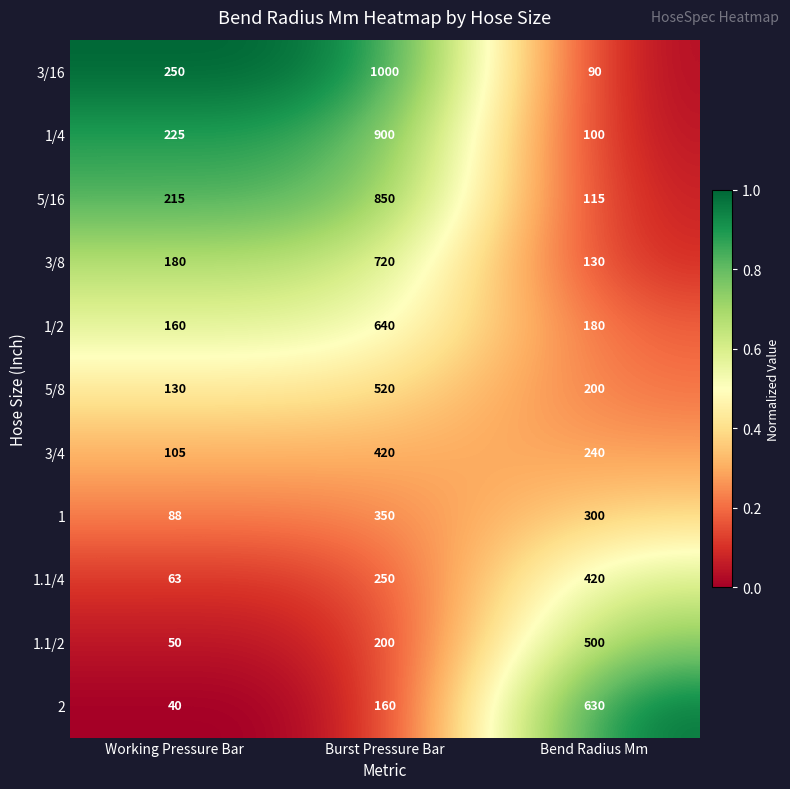

How many categories are shown in the chart?

3